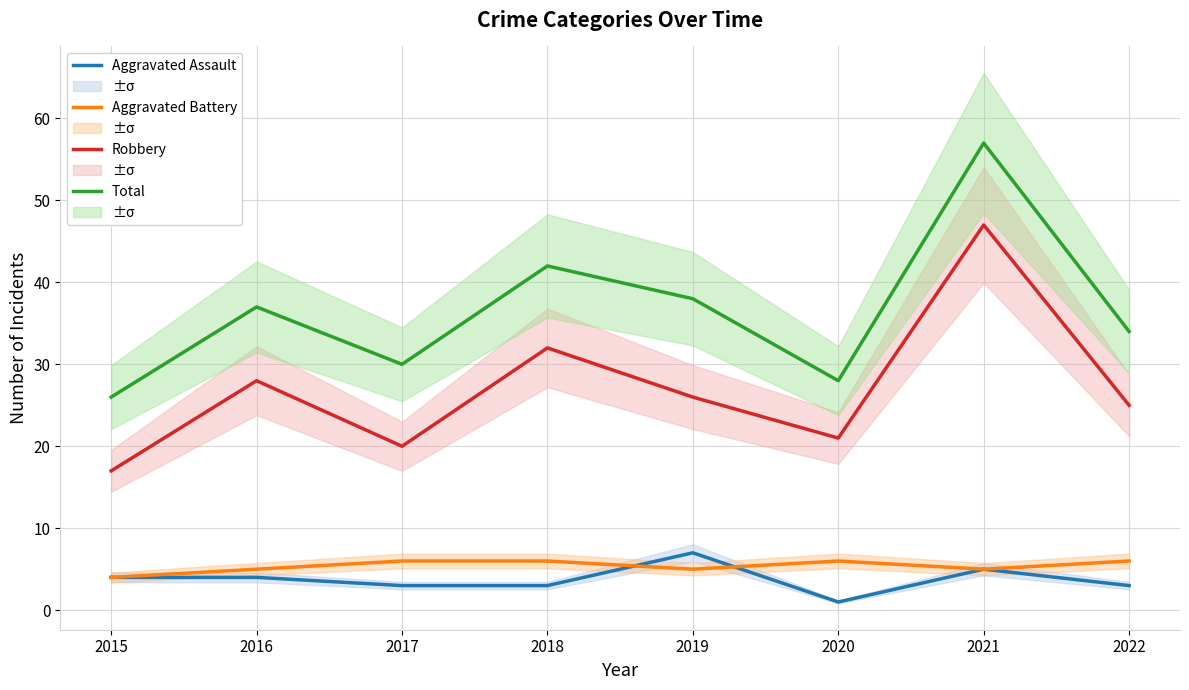

True or false: Aggravated Battery and Robbery intersect in this chart.

False